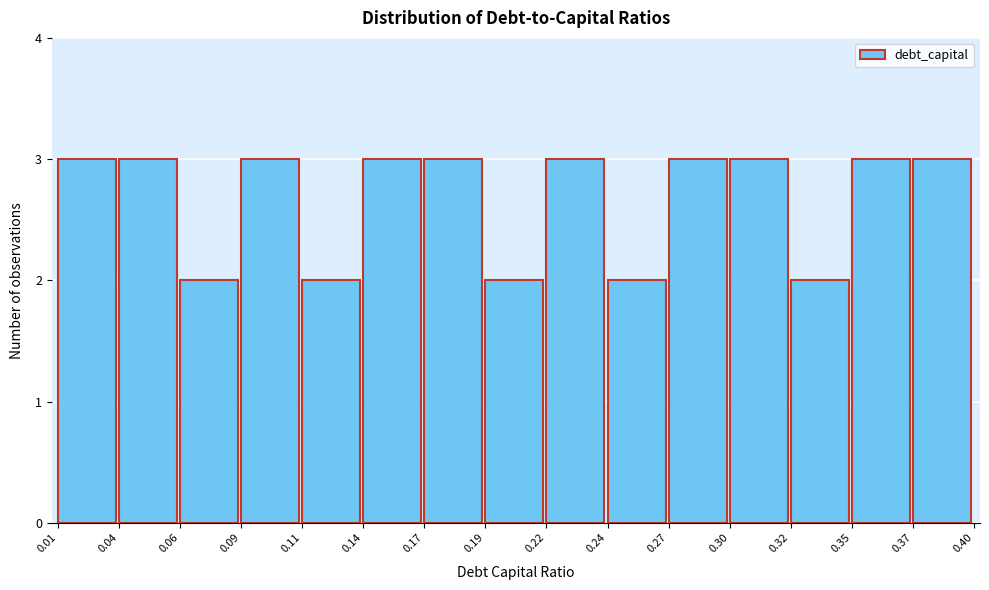

Reading left to right, what are all the values shown in this chart?

0.01=3	0.04=3	0.06=2	0.09=3	0.11=2	0.14=3	0.17=3	0.19=2	0.22=3	0.24=2	0.27=3	0.30=3	0.32=2	0.35=3	0.37=3